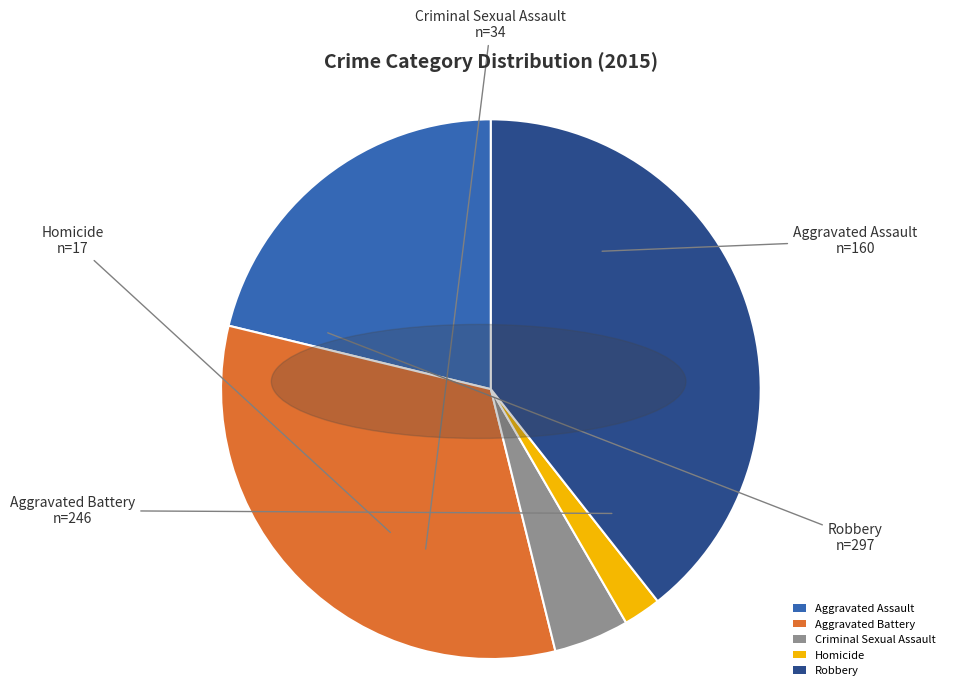

Rank the categories by value from highest to lowest.

Robbery, Aggravated Battery, Aggravated Assault, Criminal Sexual Assault, Homicide